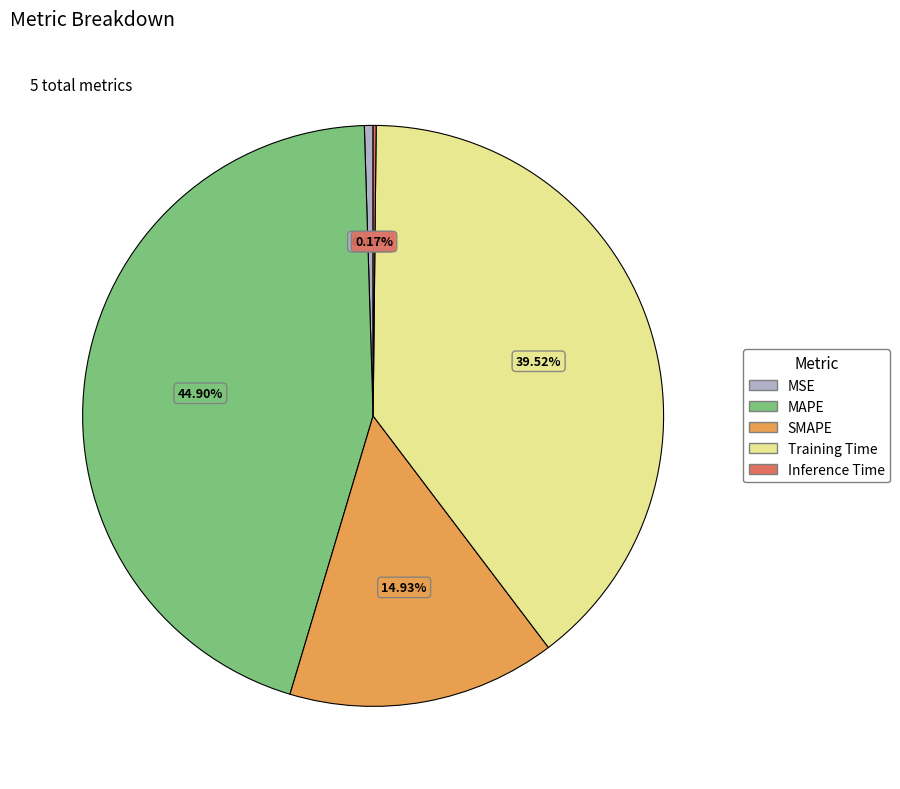

True or false: MSE accounts for 0% of the total.

True